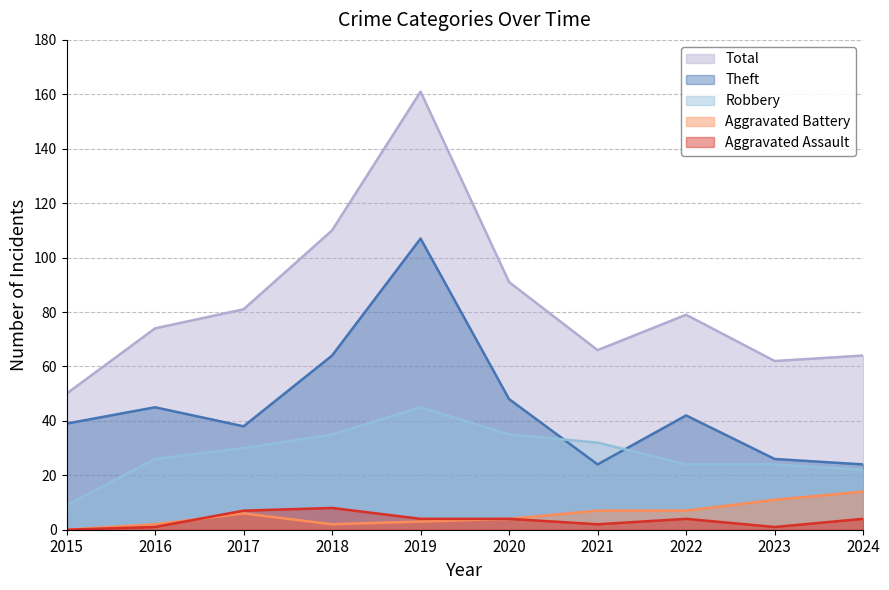

True or false: Robbery and Total cross at least once.

False